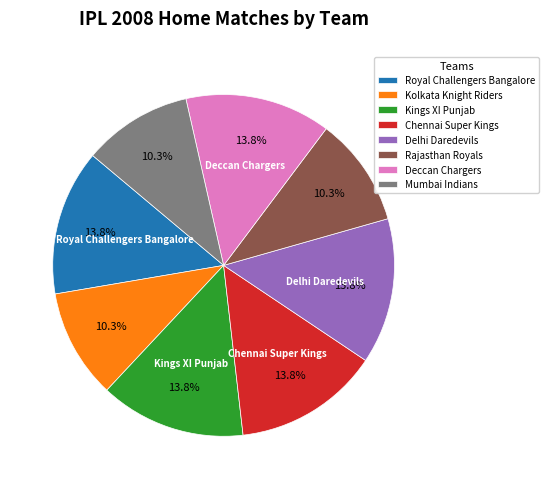

What is the ratio of the value at Mumbai Indians to the value at Kolkata Knight Riders?

1.0